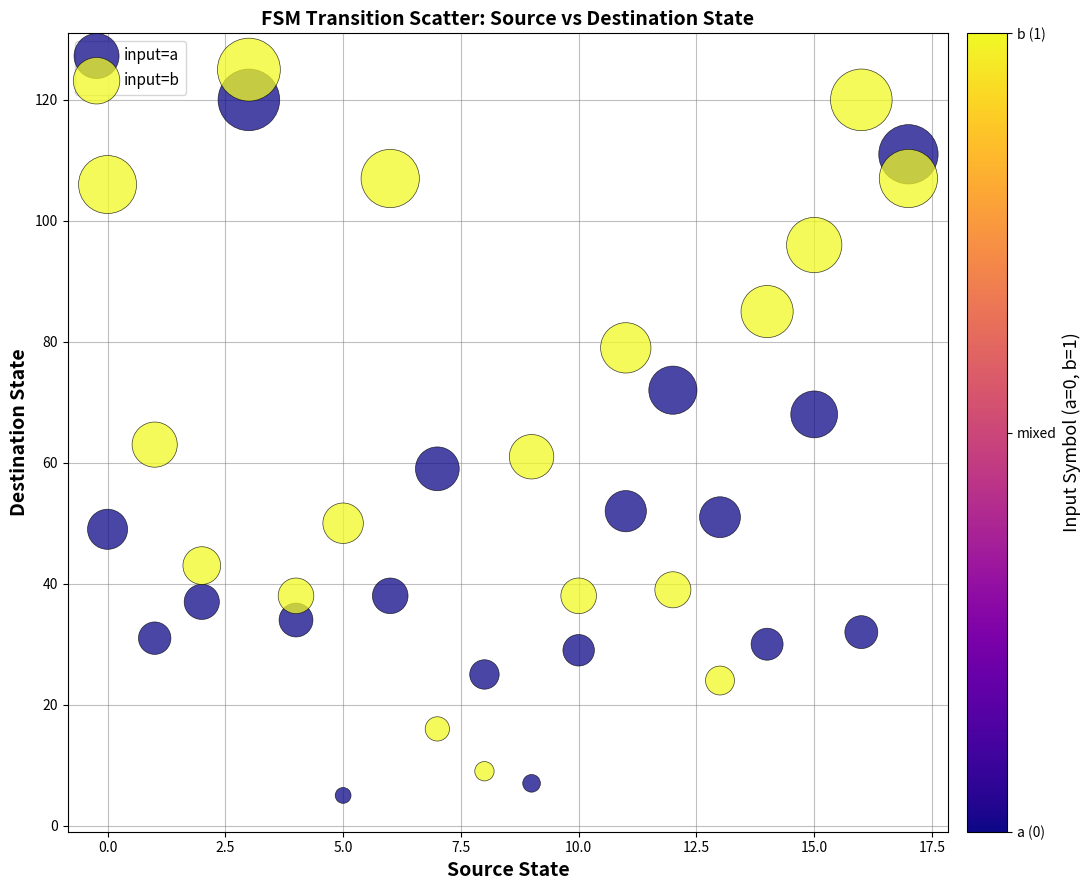

Across all data points, what is the range of Y values (max minus min)?

120